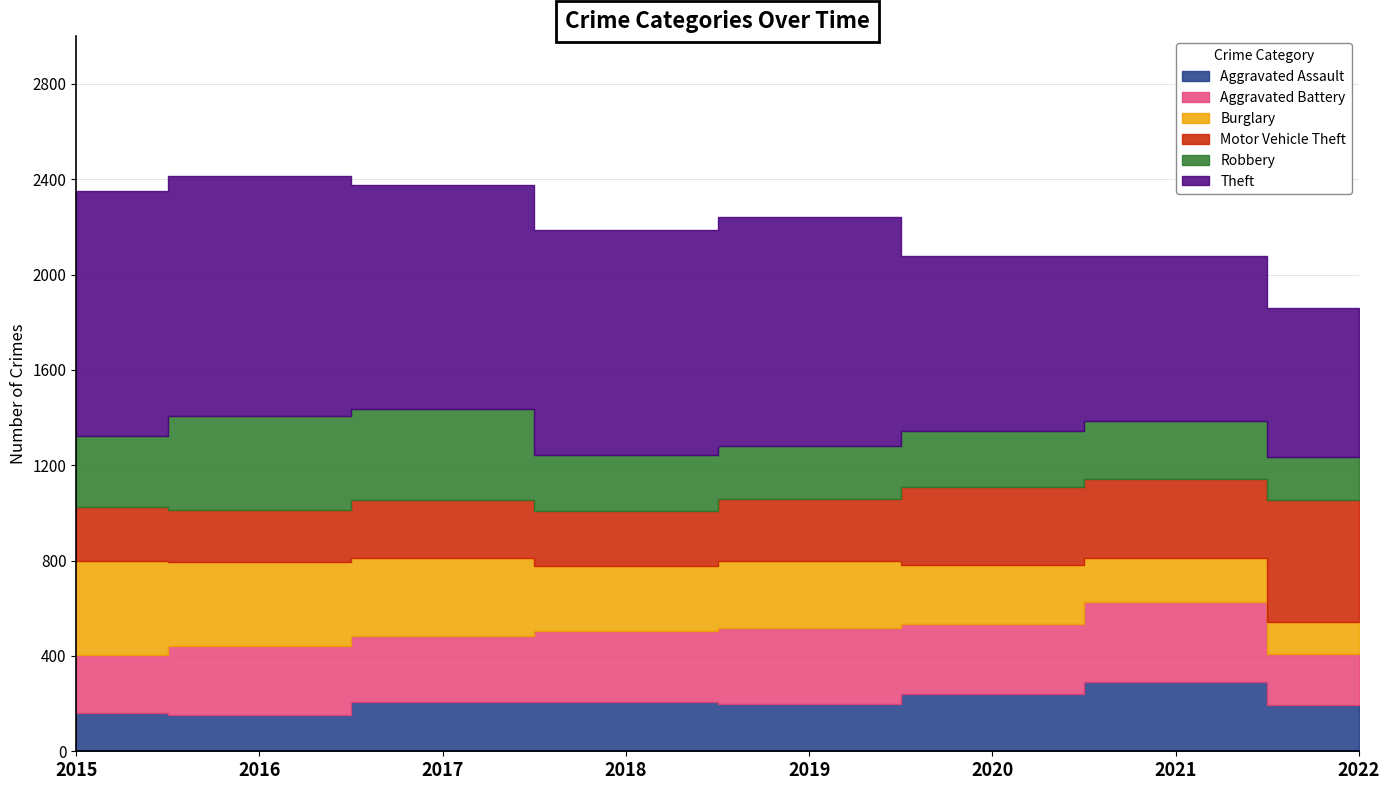

Reading left to right, what are all the values shown in this chart?

Aggravated Assault: 2015=160	2016=154	2017=207	2018=206	2019=197	2020=242	2021=292	2022=196
Aggravated Battery: 2015=246	2016=288	2017=277	2018=297	2019=321	2020=294	2021=336	2022=212
Burglary: 2015=393	2016=352	2017=327	2018=273	2019=281	2020=245	2021=185	2022=135
Motor Vehicle Theft: 2015=228	2016=218	2017=243	2018=232	2019=260	2020=328	2021=329	2022=510
Robbery: 2015=297	2016=394	2017=381	2018=237	2019=224	2020=233	2021=244	2022=182
Theft: 2015=1027	2016=1009	2017=941	2018=941	2019=959	2020=736	2021=691	2022=626